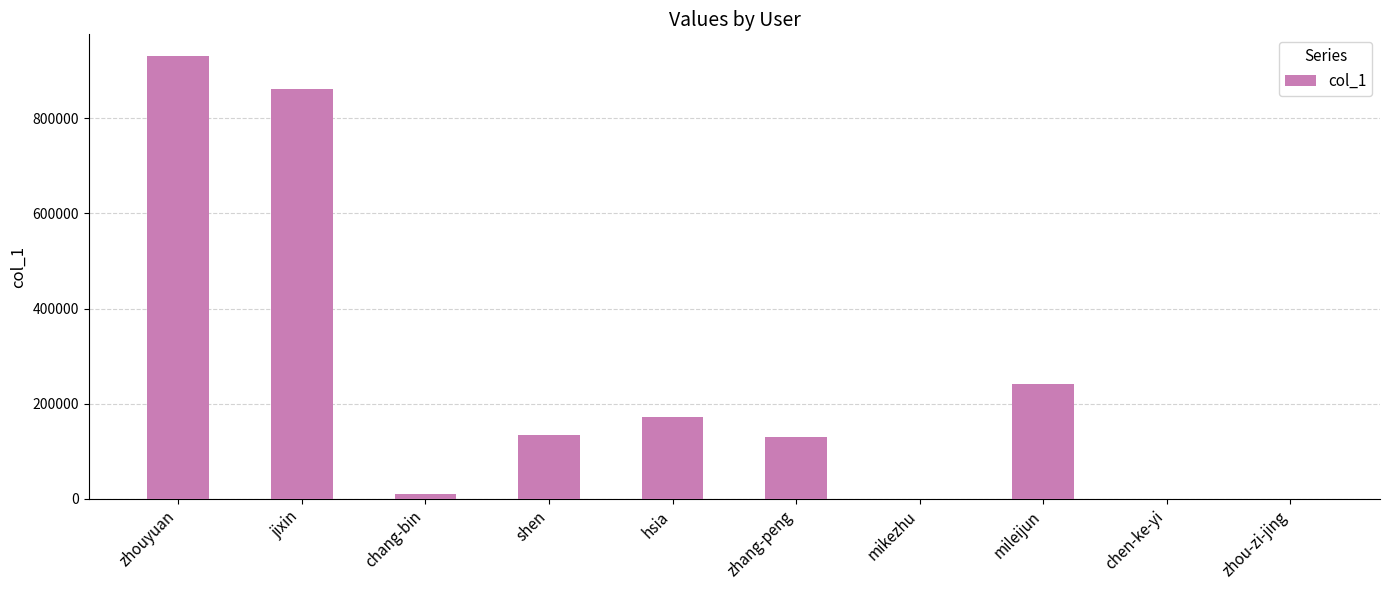

At which label is the value closest to 464960?

mileijun